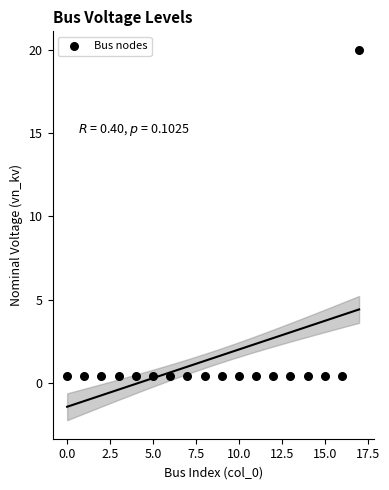

What is the range of Y values (max minus min)?

19.6